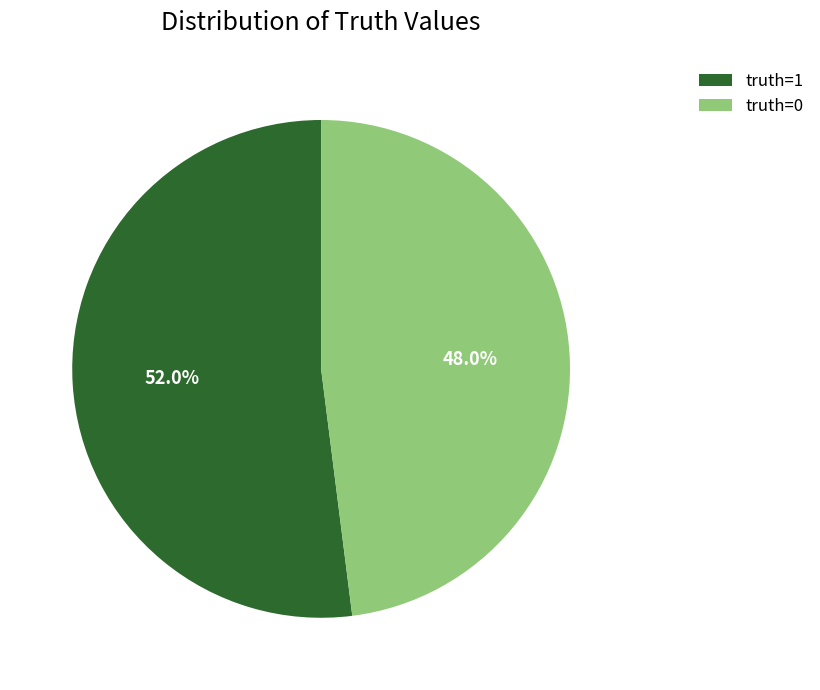

What is the majority slice?

truth=1